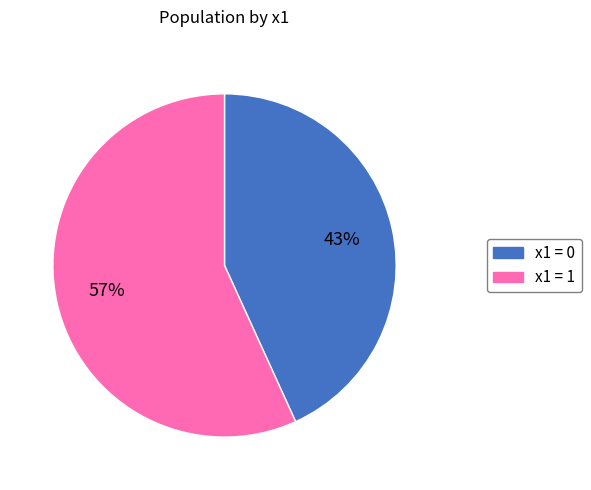

To the nearest percent, what is the difference between the largest and smallest slice percentages?

14%